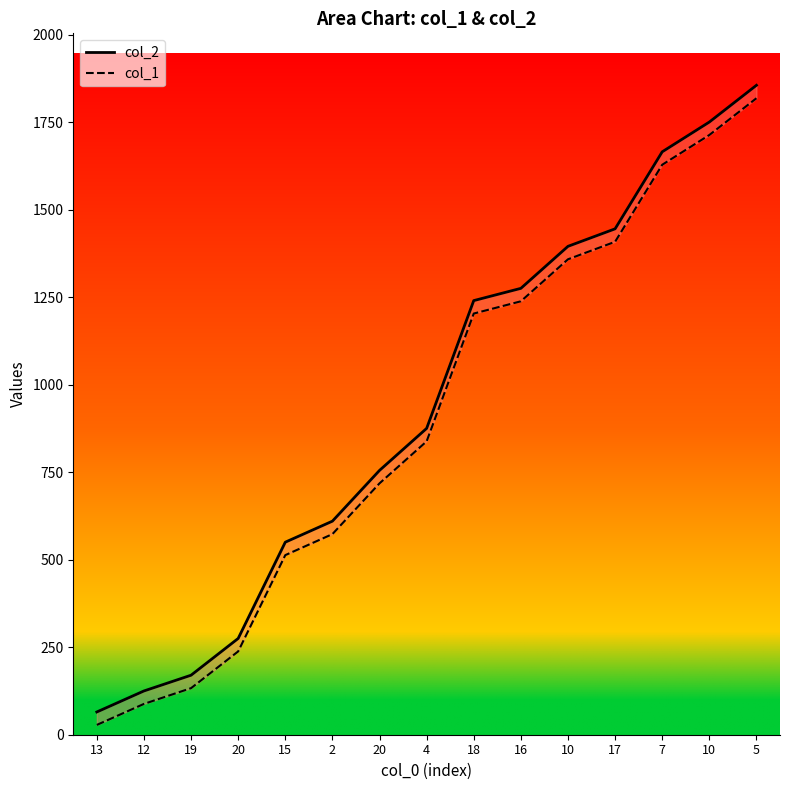

Is it true that col_1 equals 44 at 13?

False